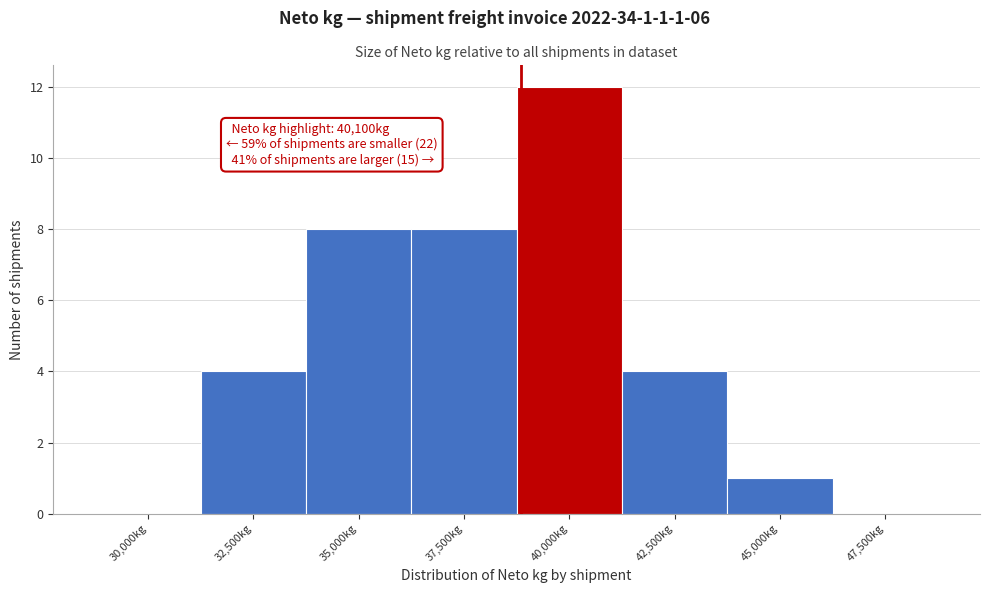

Reading left to right, transcribe all the data shown in this chart.

30,000kg=0	32,500kg=4	35,000kg=8	37,500kg=8	40,000kg=12	42,500kg=4	45,000kg=1	47,500kg=0